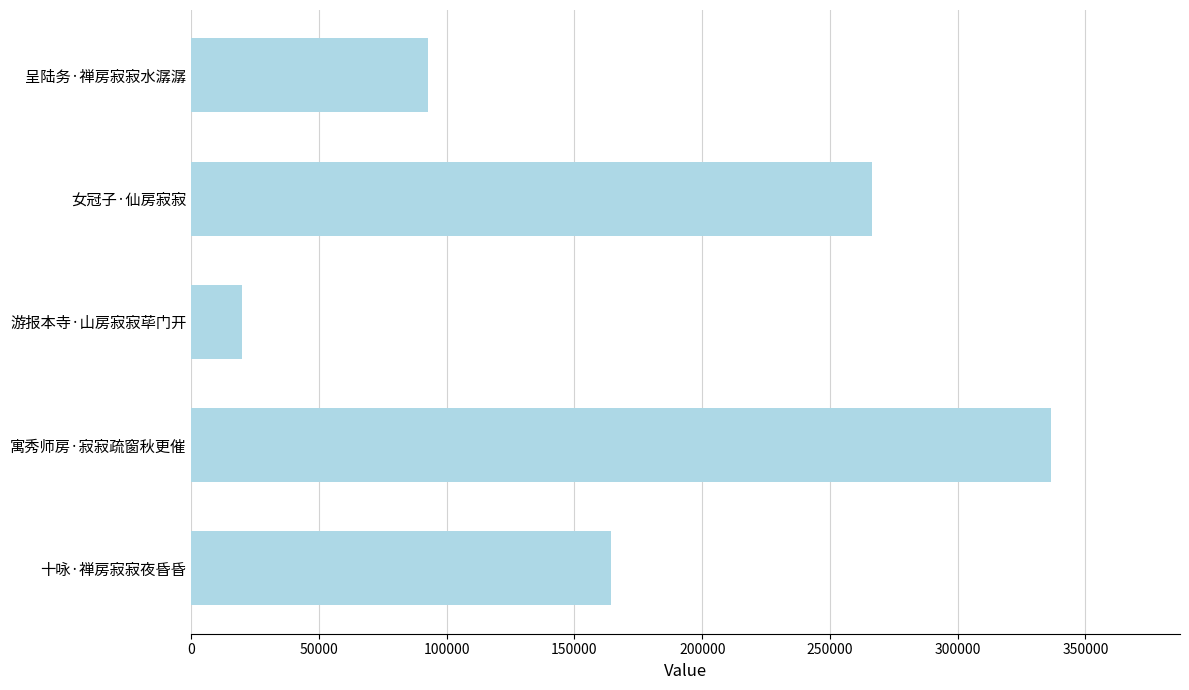

Which has a higher value, 游报本寺·山房寂寂荜门开 or 女冠子·仙房寂寂?

女冠子·仙房寂寂